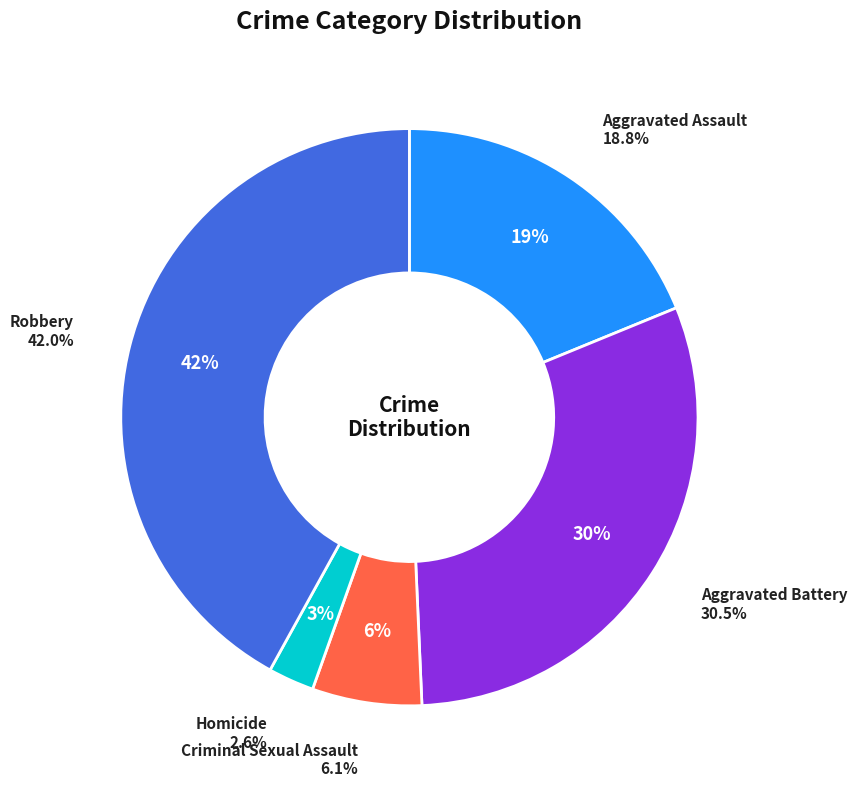

What is the change in value from Aggravated Assault to Homicide?

-82